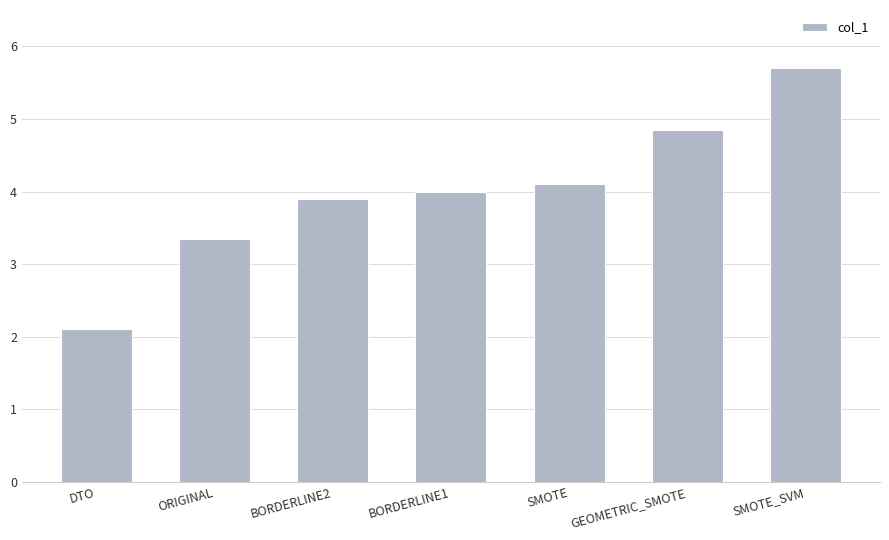

Rank the categories by value from highest to lowest.

SMOTE_SVM, GEOMETRIC_SMOTE, SMOTE, BORDERLINE1, BORDERLINE2, ORIGINAL, DTO